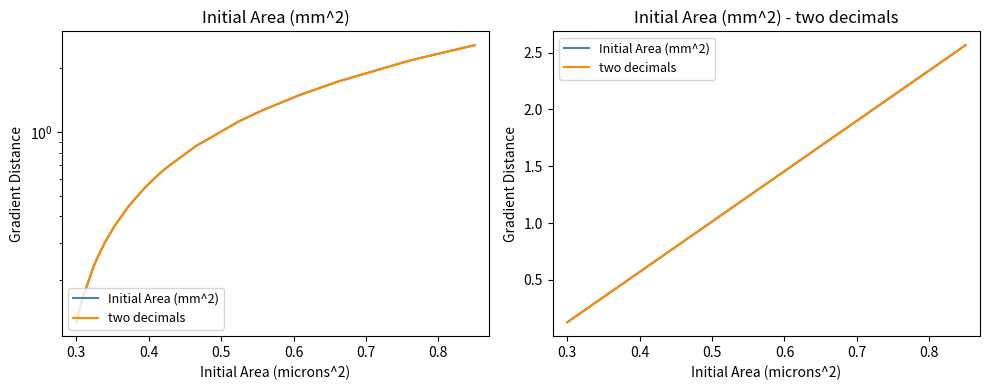

Does the chart display data point markers on the line(s)?

No